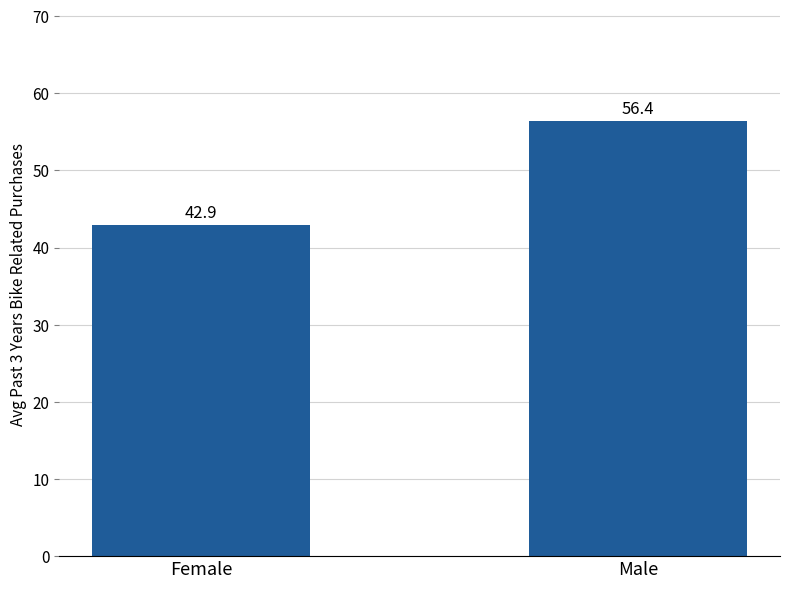

Are the bars grouped side by side (vs. stacked)?

No